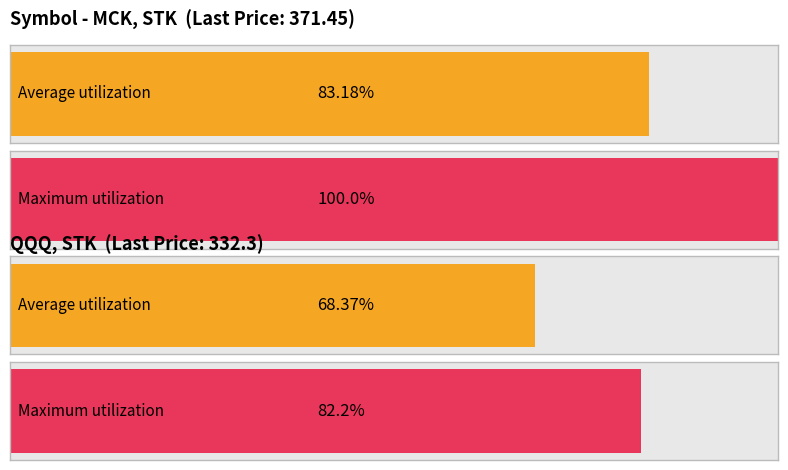

The value of Maximum utilization at SRE is 41.1. True or false?

False